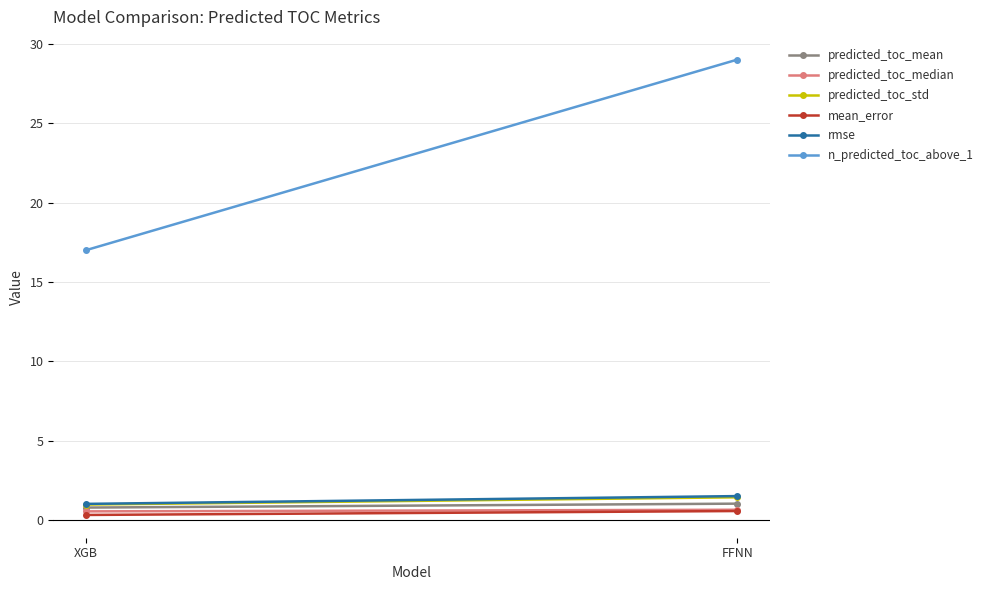

The mean_error series shows 0.3 at XGB. True or false?

True